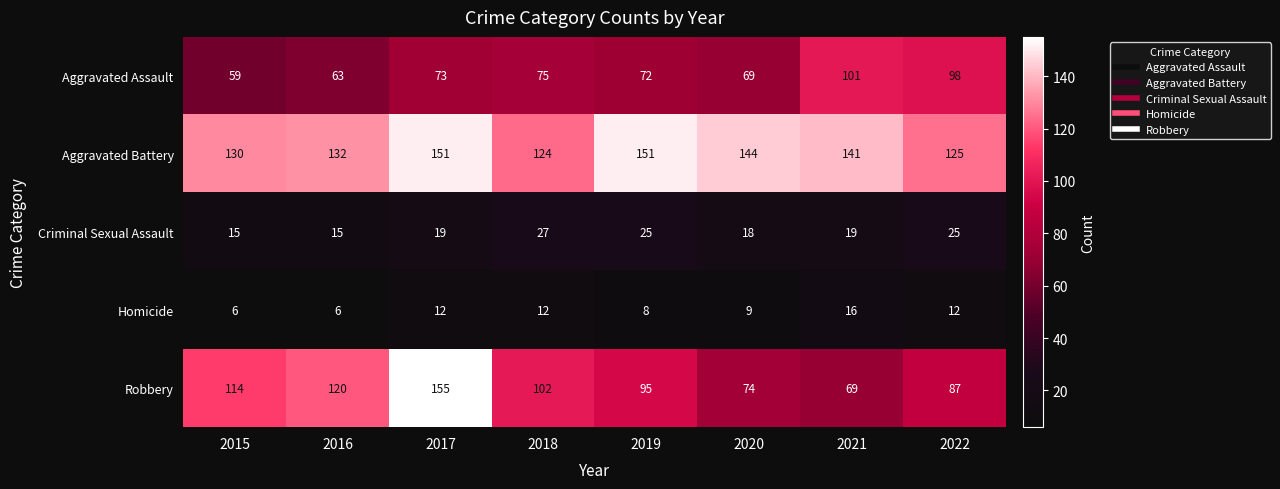

Between 2021 and 2022, which series saw the biggest shift?

Robbery